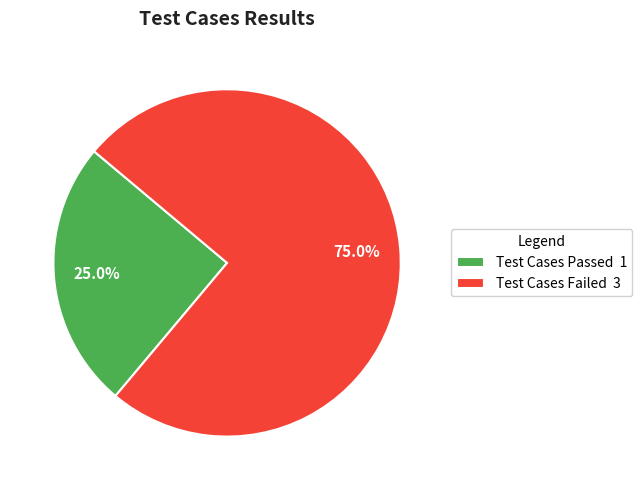

To the nearest percent, what is the difference between the largest and smallest slice percentages?

50%